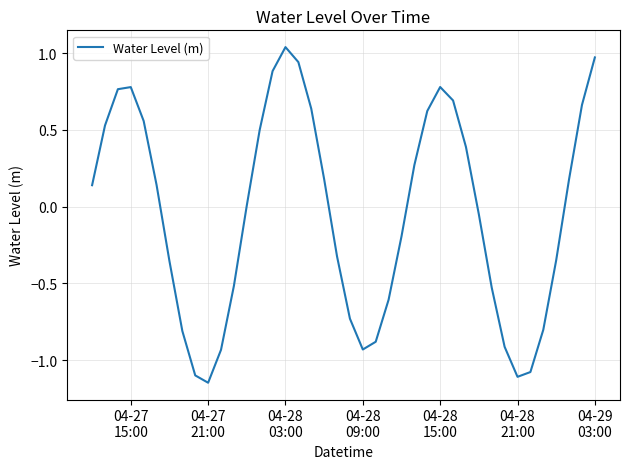

Does the chart have visible grid lines?

Yes